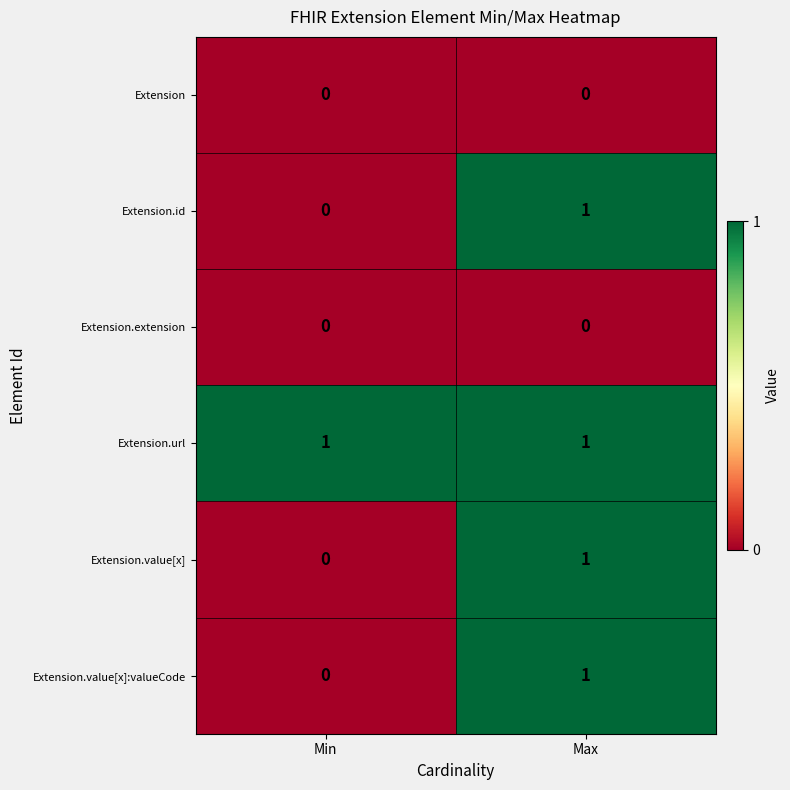

Reading left to right, extract all data points from this chart.

Extension: 0	0
Extension.id: 0	1
Extension.extension: 0	0
Extension.url: 1	1
Extension.value[x]: 0	1
Extension.value[x]:valueCode: 0	1